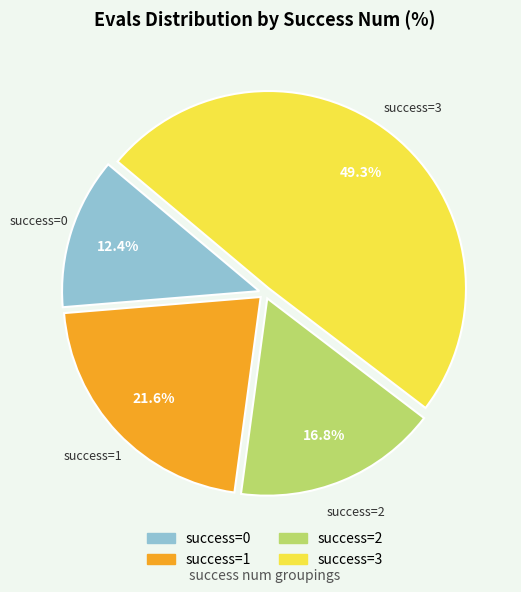

How many slices are in this pie chart?

4